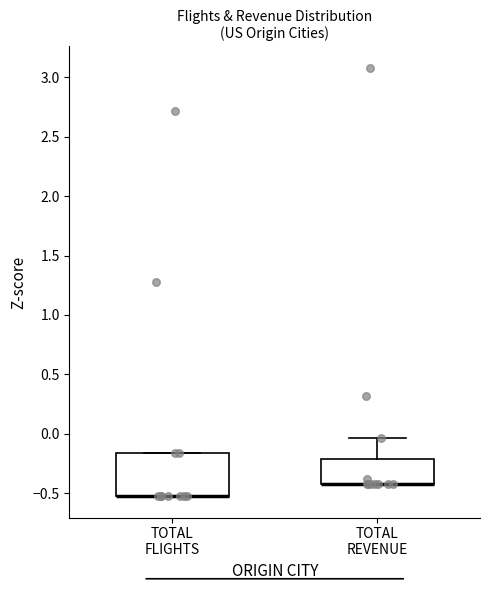

Reading left to right, transcribe this box plot: for each box, give where its median line is, the range the box spans, and where its two whiskers end, as read against the y-axis. The values are not printed on the chart, so give them approximately, as read against the axis.

TOTAL FLIGHTS: median -0.50 (drawn on the box's lower edge), box -0.50 to -0.15, whiskers -0.50 to -0.15
TOTAL REVENUE: median -0.45 (drawn on the box's lower edge), box -0.45 to -0.20, whiskers -0.45 to -0.05